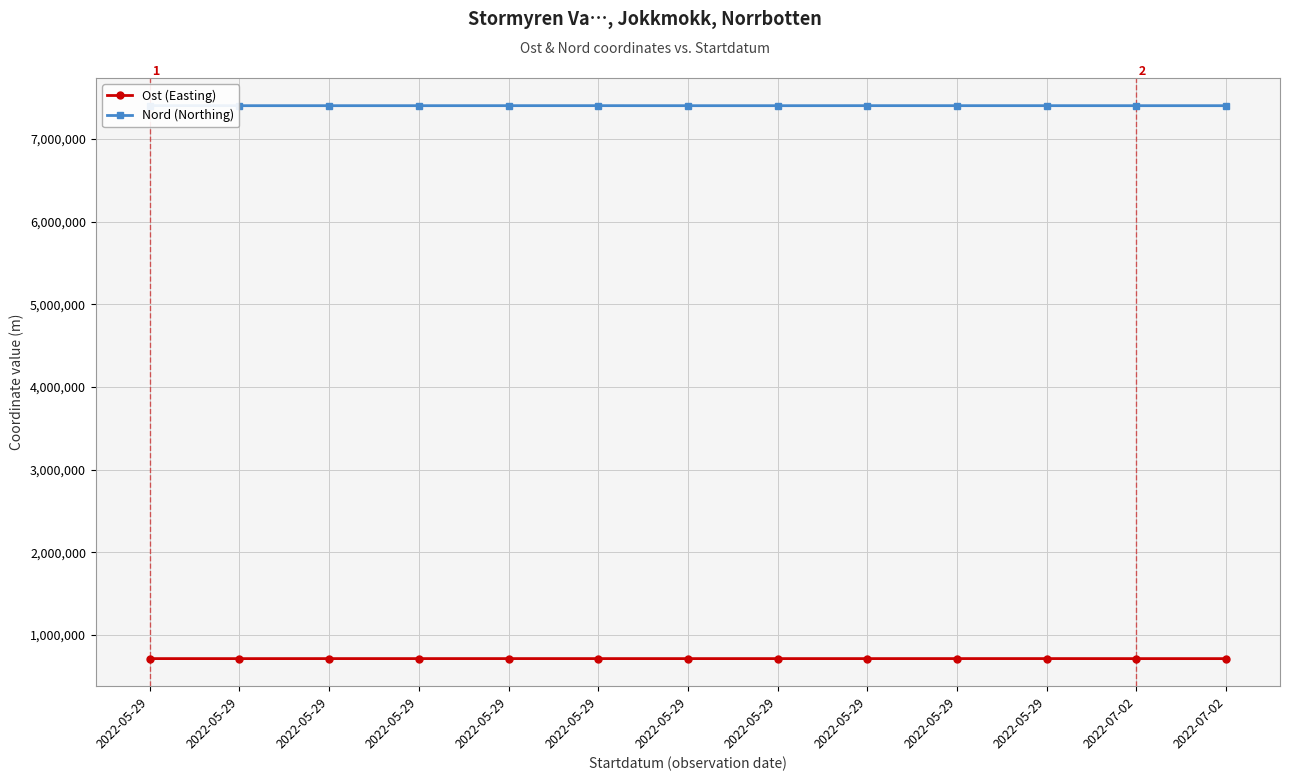

True or false: Ost (Easting) and Nord (Northing) intersect in this chart.

False